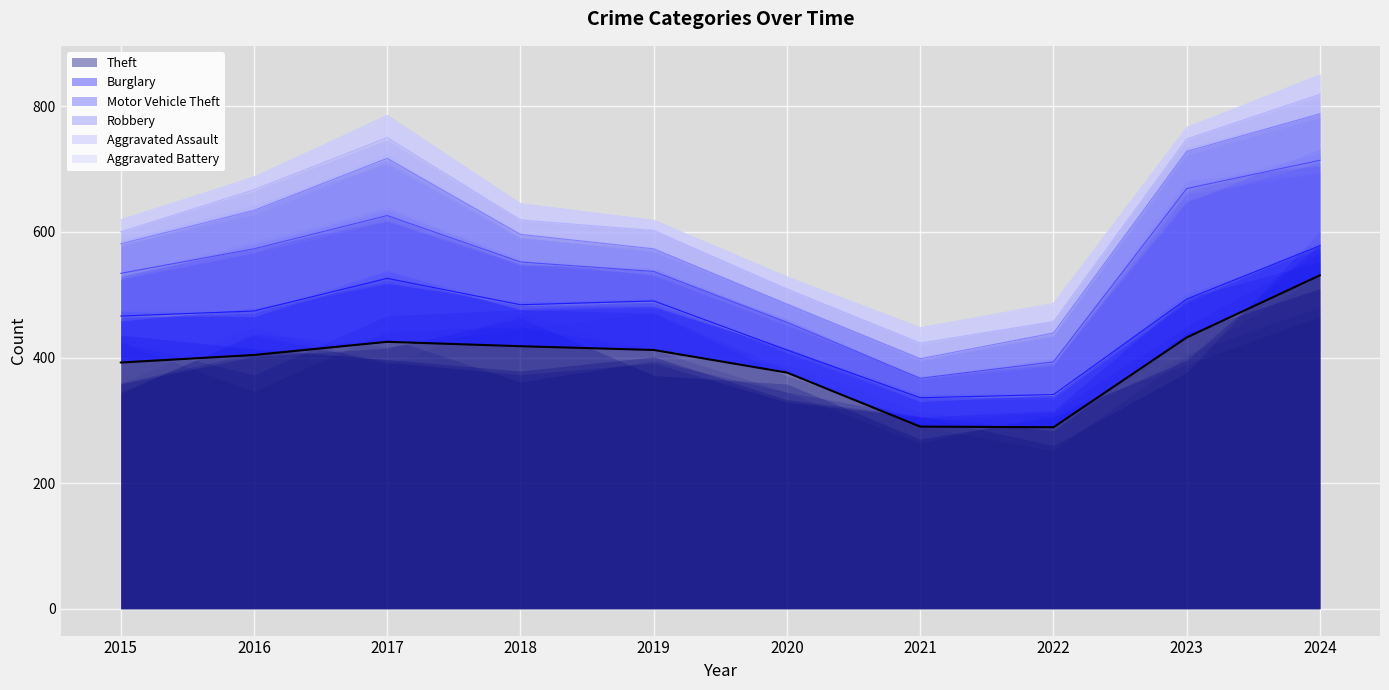

What is the total value across all series at 2020?

528